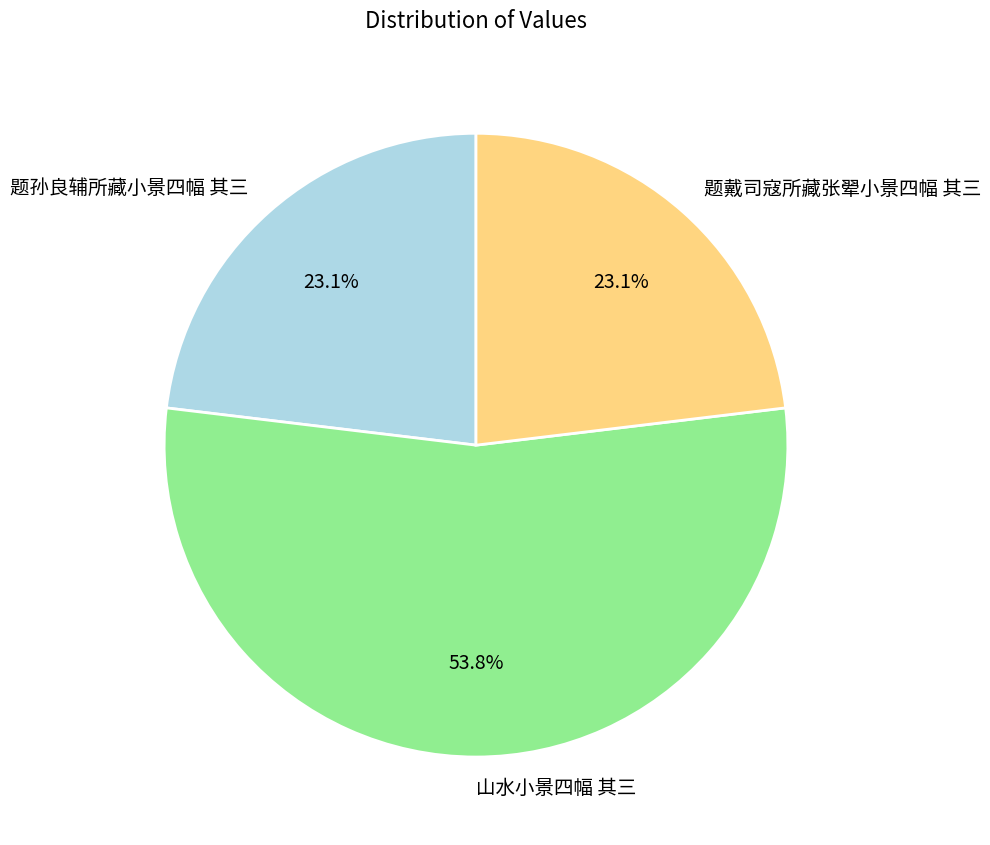

Which slice is the largest?

山水小景四幅 其三